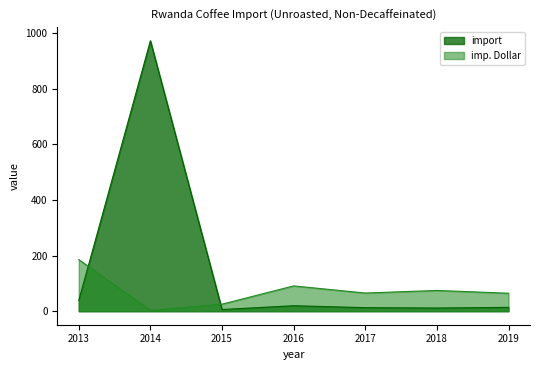

Which label corresponds to the smallest value in the chart?

2014